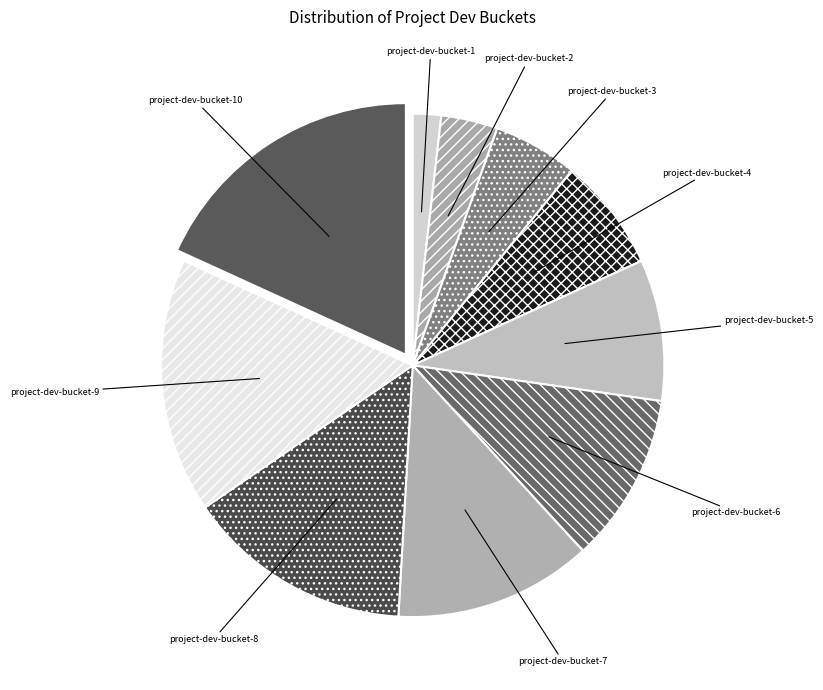

Is there any slice that represents more than half of the pie?

No